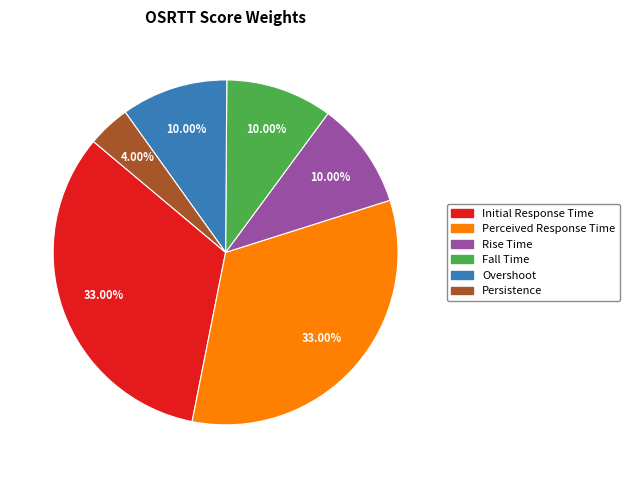

Do Overshoot and Initial Response Time together represent more than half of the pie?

No